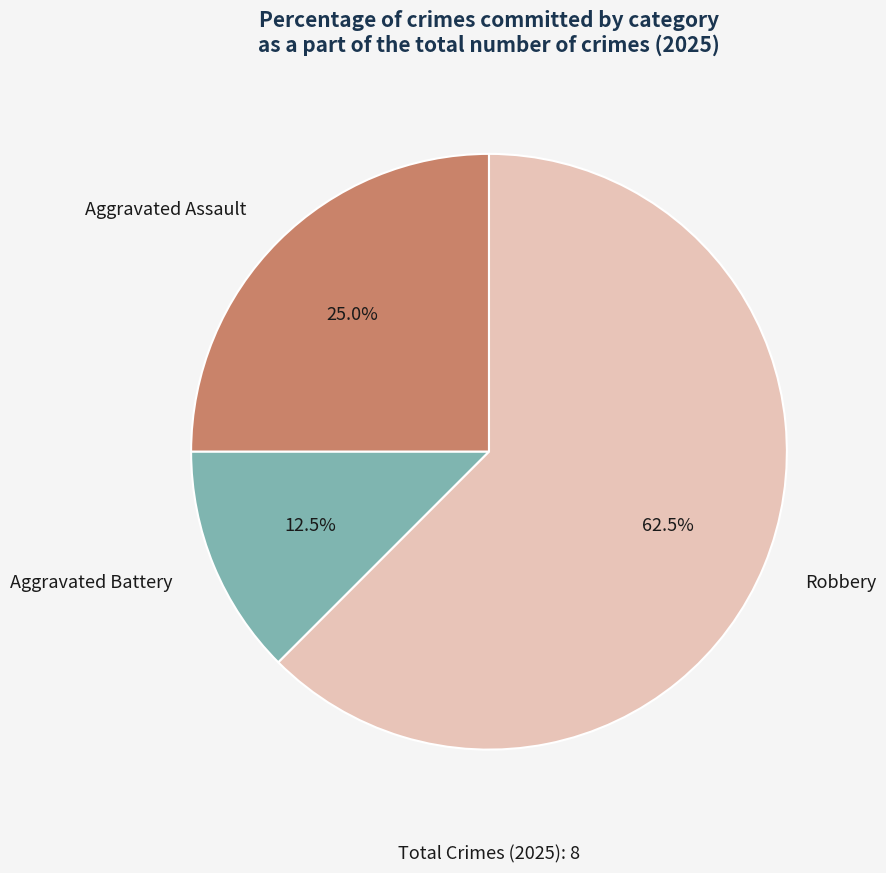

Count the number of slices in the pie.

3